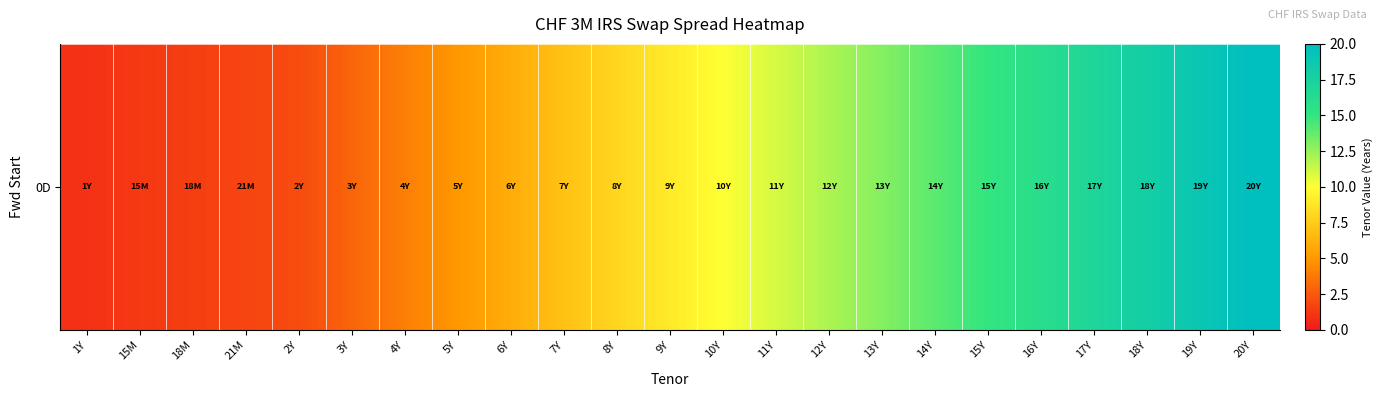

What is the difference between the values at 16Y and 13Y?

3.0